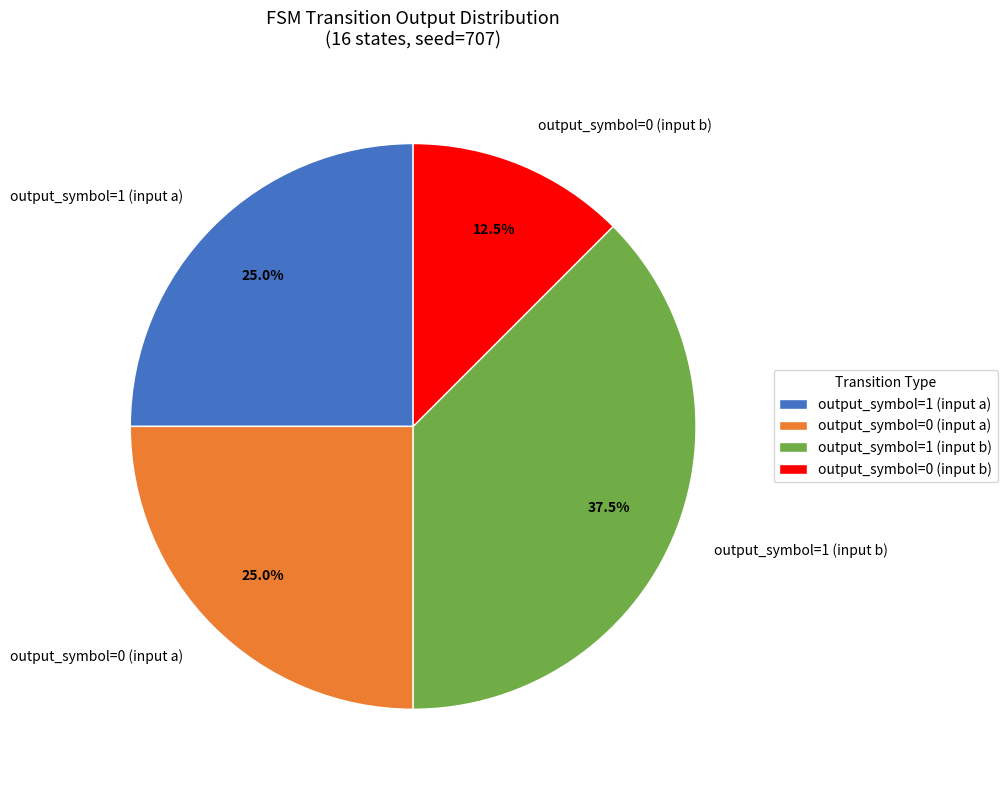

Which slice is the smallest?

output_symbol=0 (input b)